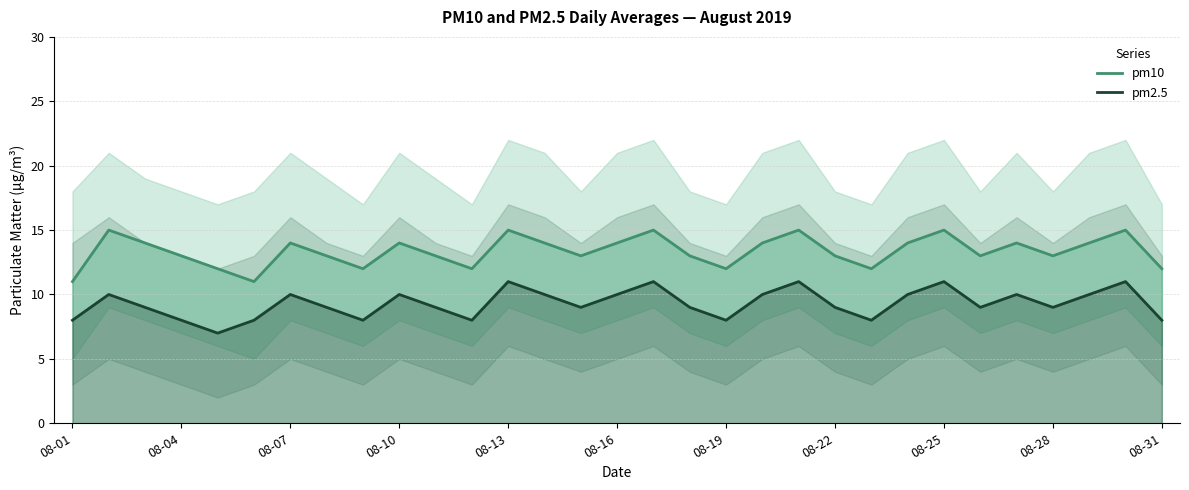

In pm2.5, how many points are lower than both neighbors (excluding endpoints)?

8